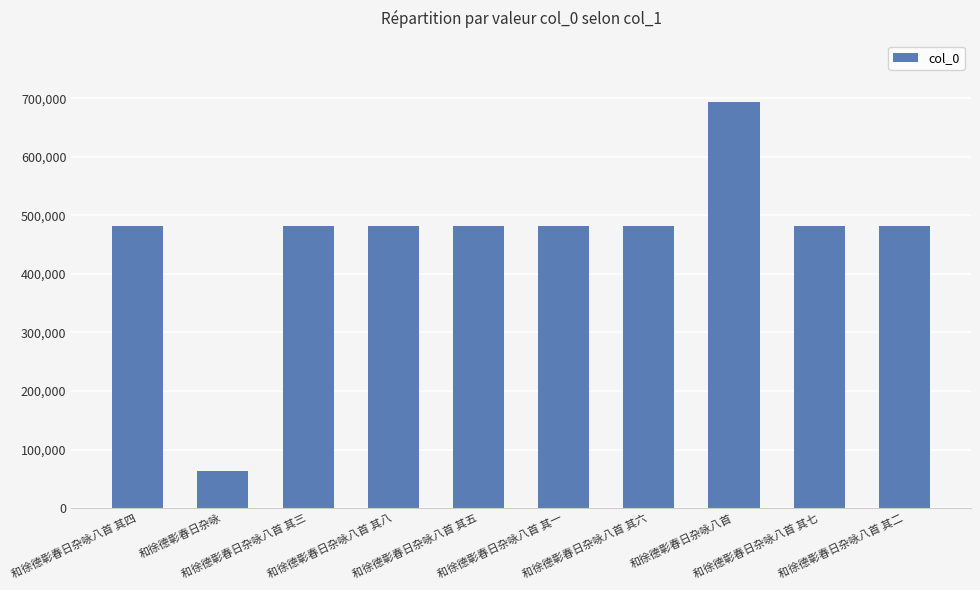

What is the maximum value shown in the chart?

694019